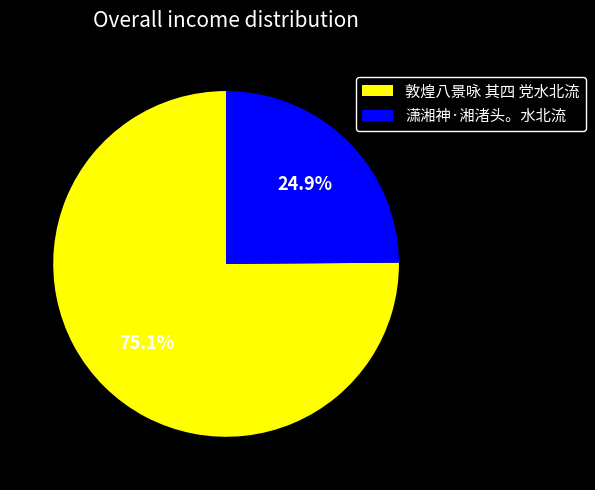

Does any single category account for the majority?

Yes